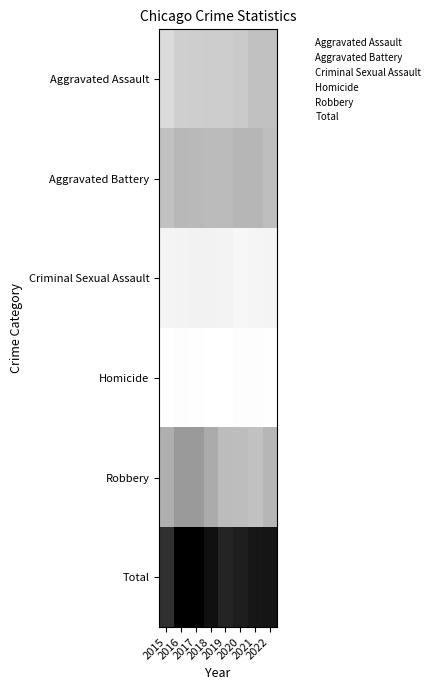

The Homicide series shows 3 at 2015. True or false?

True